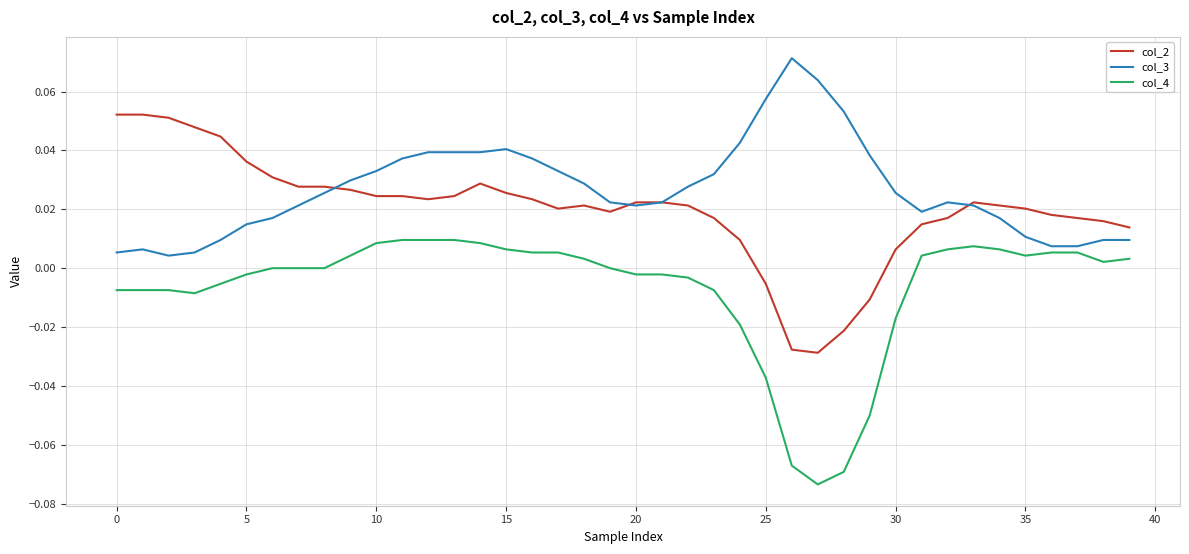

How many lines are shown in the chart?

3